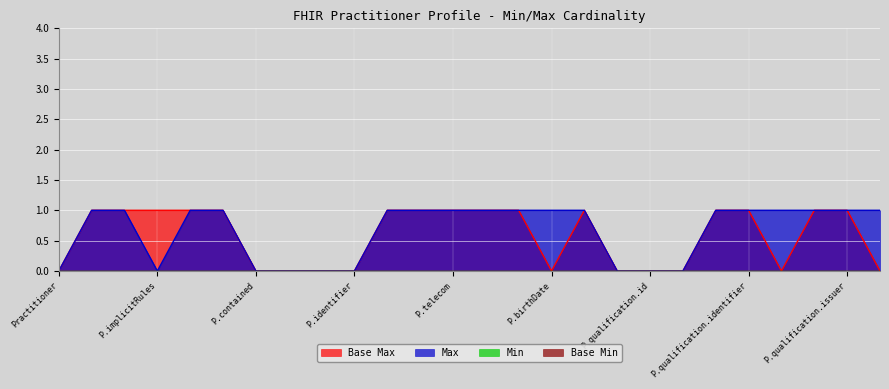

Rank the series at Practitioner.active from lowest to highest value.

Base Max, Max